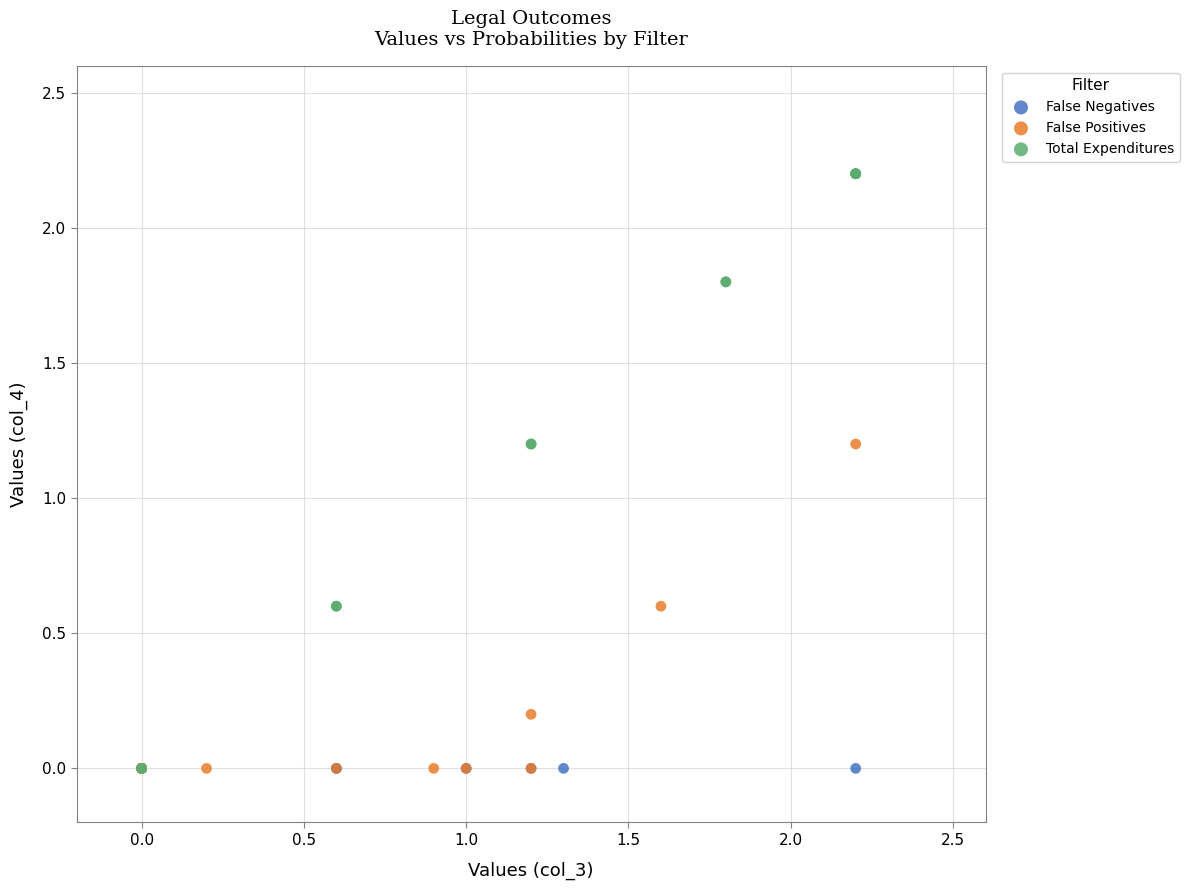

Which series contains the highest Y value?

Total Expenditures